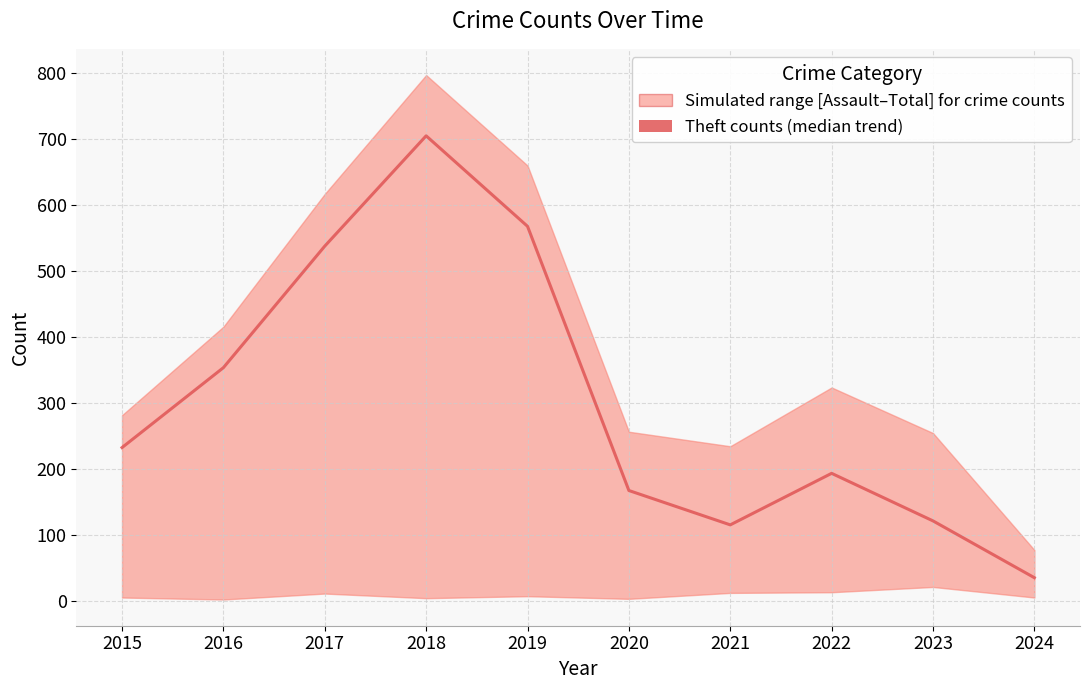

What is the greatest value displayed?

705